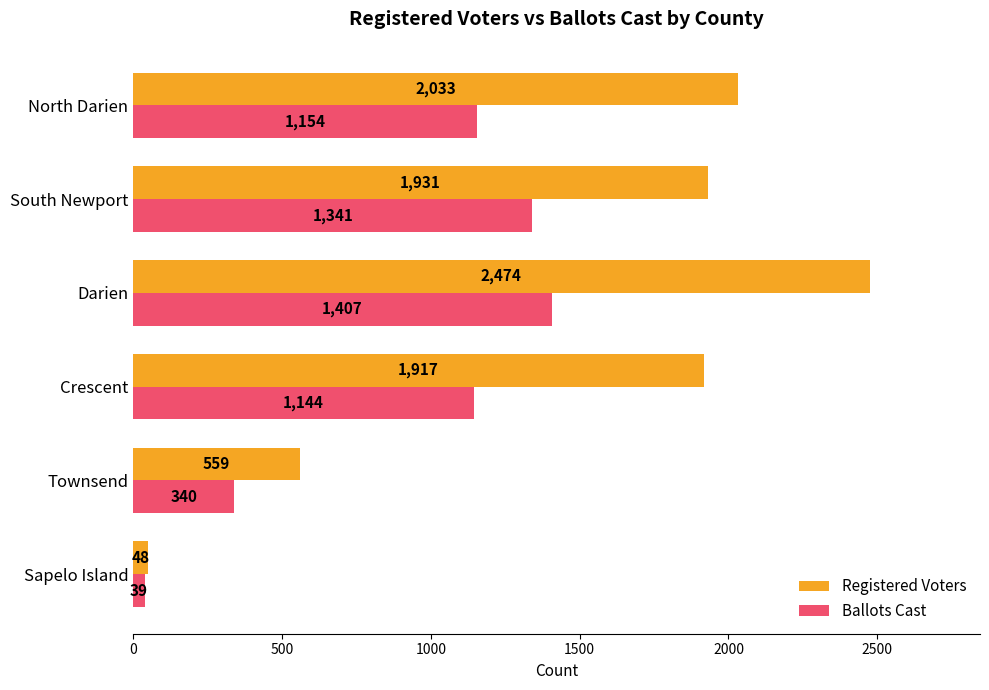

At which category is the sum across all series the highest?

Darien